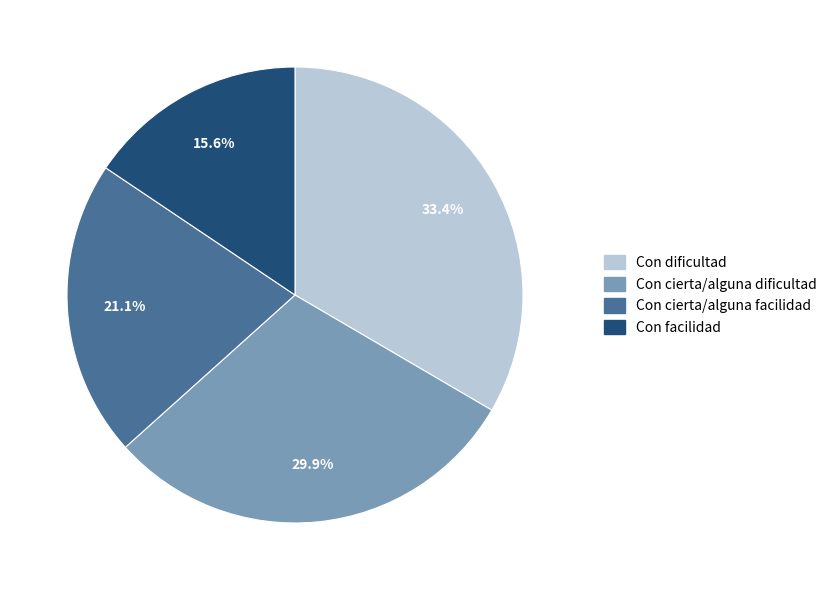

To the nearest percent, what percentage of the pie is Con cierta/alguna dificultad?

30%